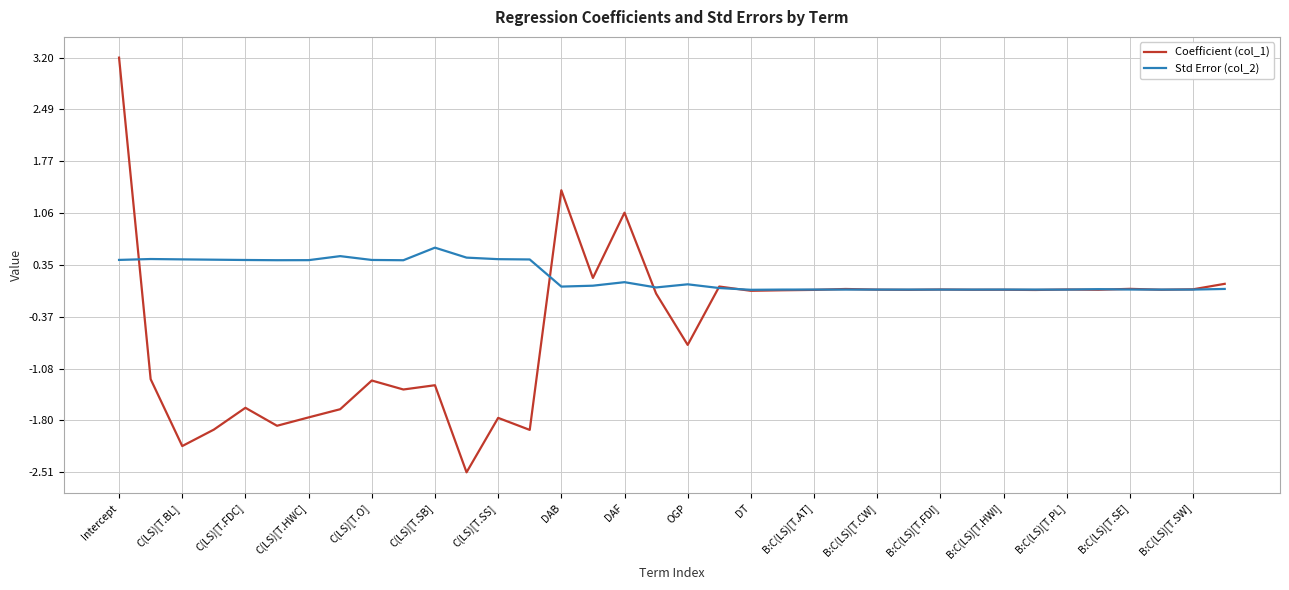

After their last crossing, which series has the higher values: Coefficient (col_1) or Std Error (col_2)?

Coefficient (col_1)